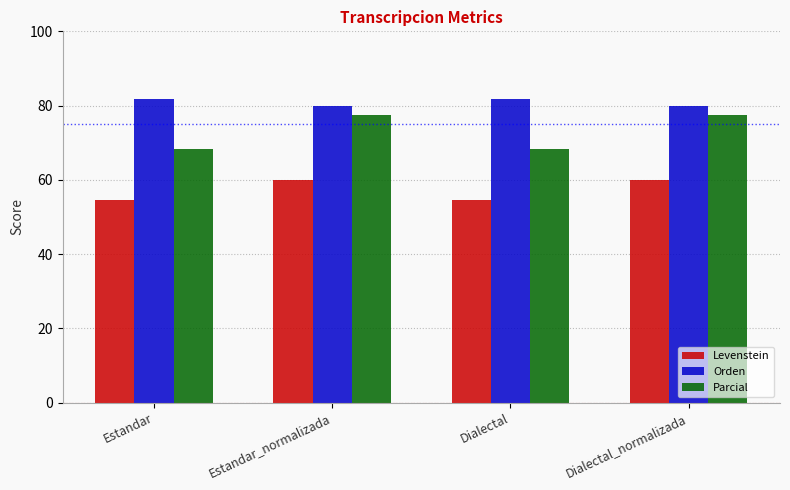

Reading left to right, transcribe all the data shown in this chart.

Levenstein: Estandar=54.6	Estandar_normalizada=60.0	Dialectal=54.6	Dialectal_normalizada=60.0
Orden: Estandar=81.9	Estandar_normalizada=80.0	Dialectal=81.9	Dialectal_normalizada=80.0
Parcial: Estandar=68.2	Estandar_normalizada=77.4	Dialectal=68.2	Dialectal_normalizada=77.4